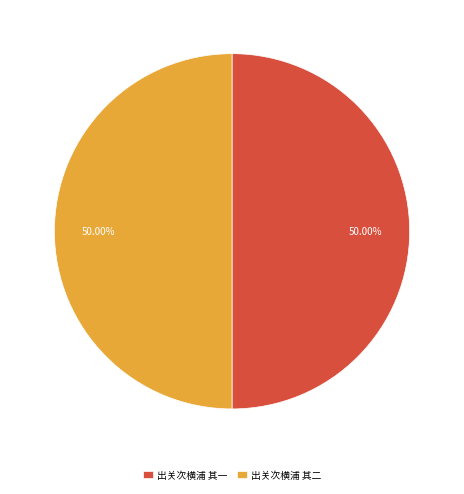

What percentage is the 出关次横浦 其一 slice, to the nearest percent?

50%